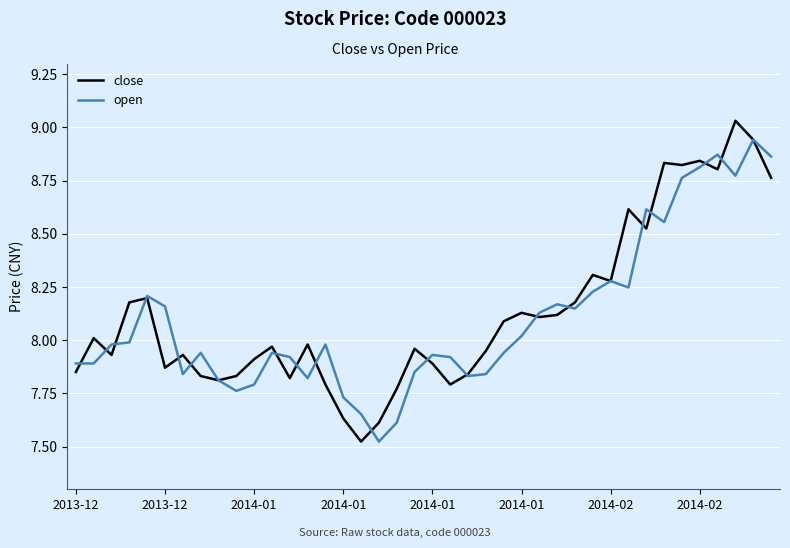

List the series in order of their peak value, highest first.

close, open